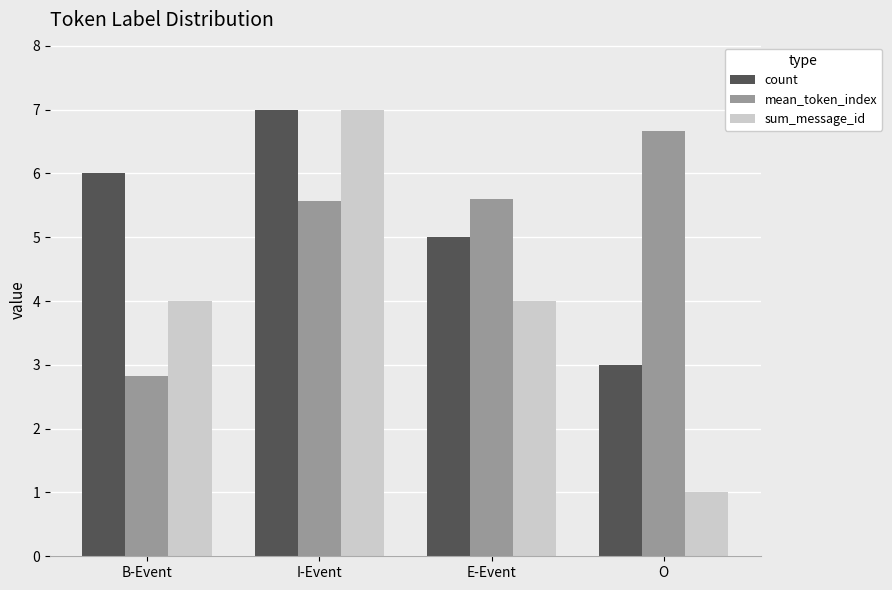

What is the sum of all sum_message_id values?

16.0